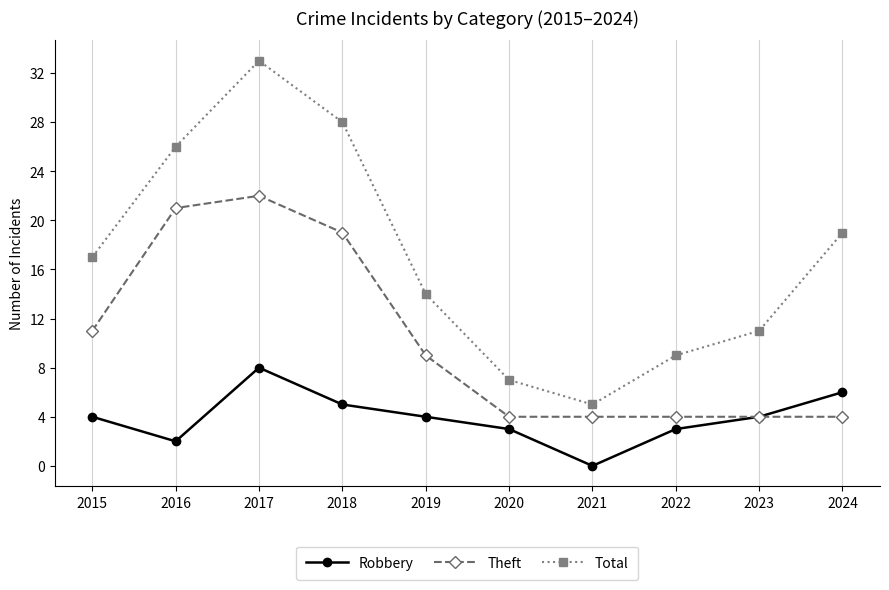

At which category does Theft reach its first local peak?

2017